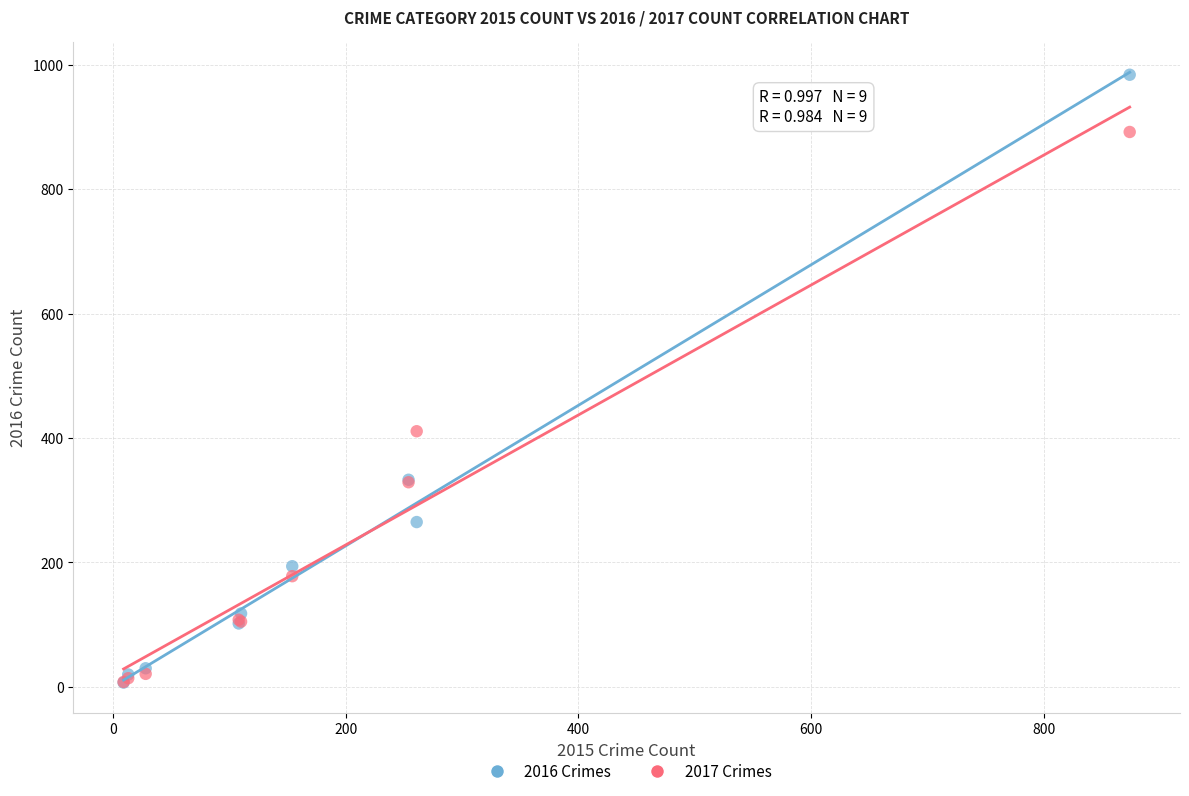

In the 2017 Crimes series, what Y value is closest to 450?

411